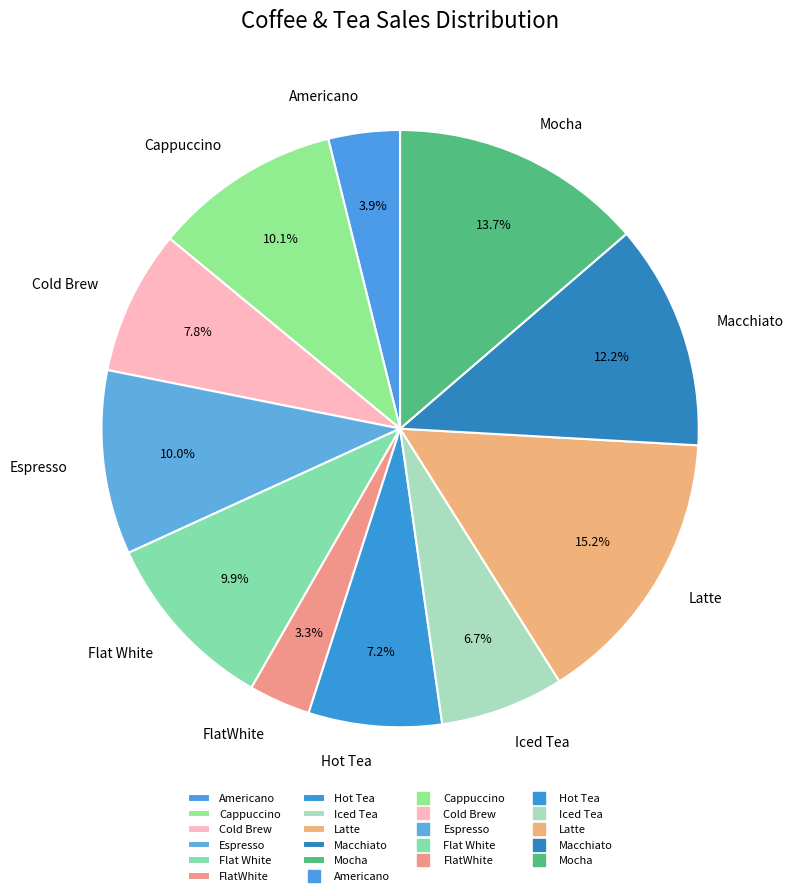

How many slices are in this pie chart?

11